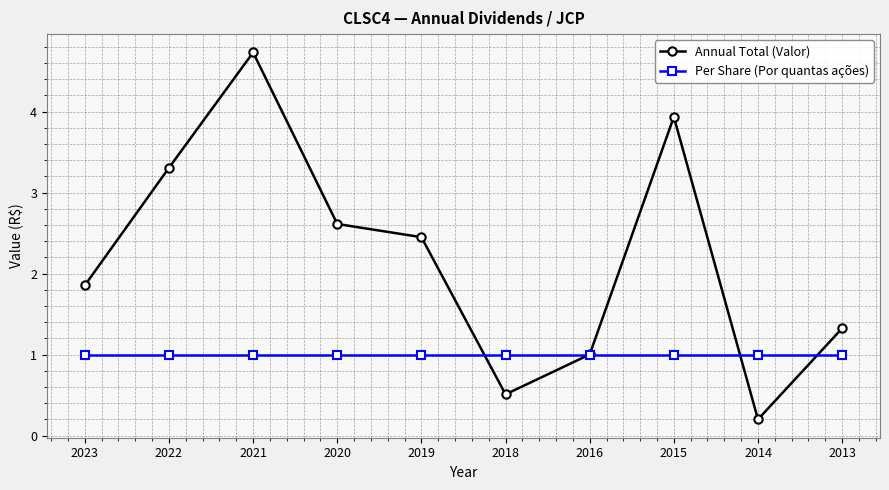

How many lines are shown in the chart?

2